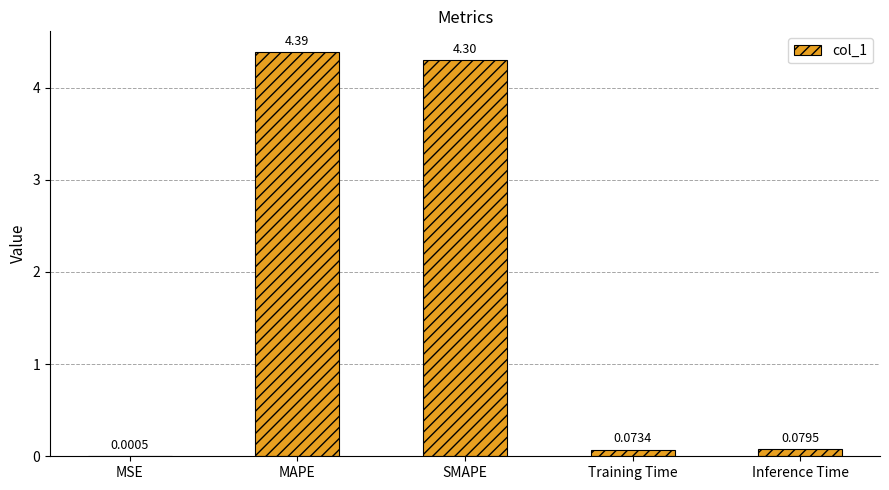

Where is the data nearest to the value 2?

Inference Time